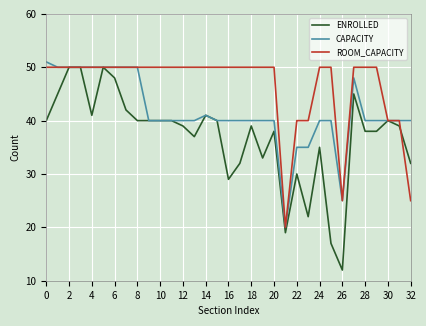

What is the maximum value shown in the chart?

51